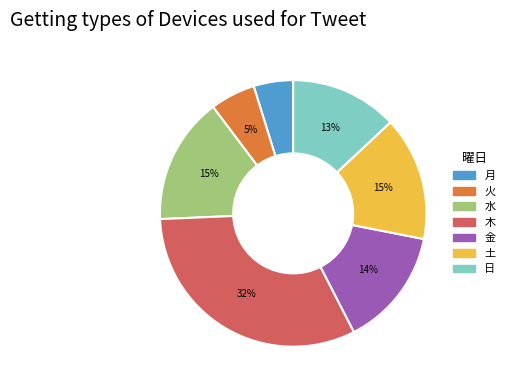

To the nearest percent, what is the difference between the 土 and 金 slice percentages?

1%